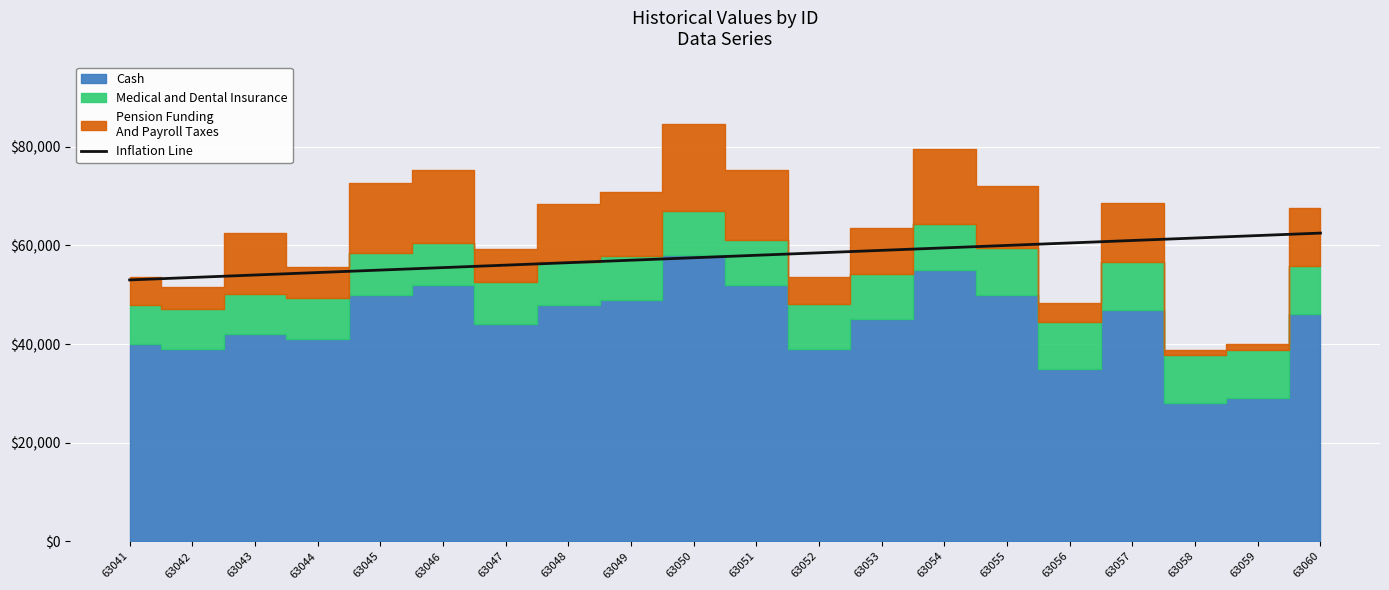

How many data points are above 58000?

9